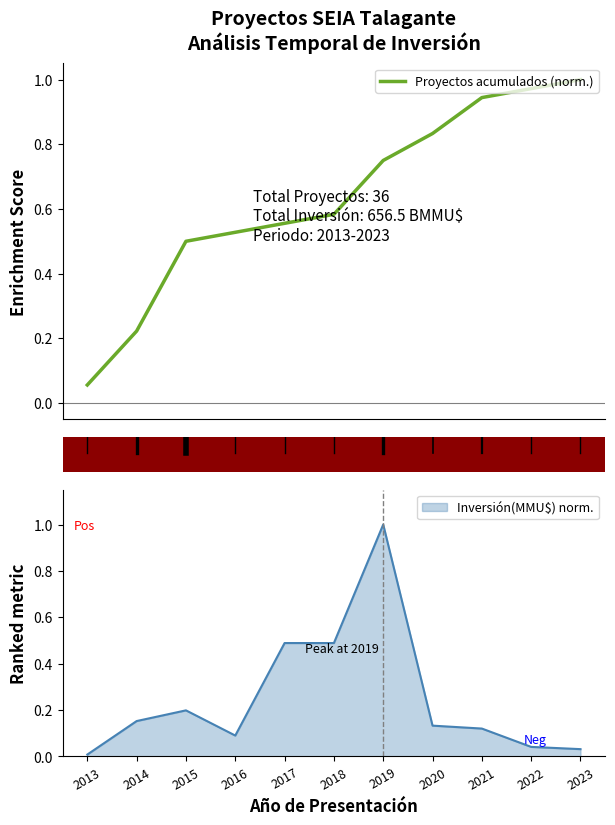

Reading left to right, extract all data points from this chart.

2013=0.1	2014=0.2	2015=0.5	2016=0.5	2017=0.6	2018=0.6	2019=0.8	2020=0.8	2021=0.9	2022=1.0	2023=1.0